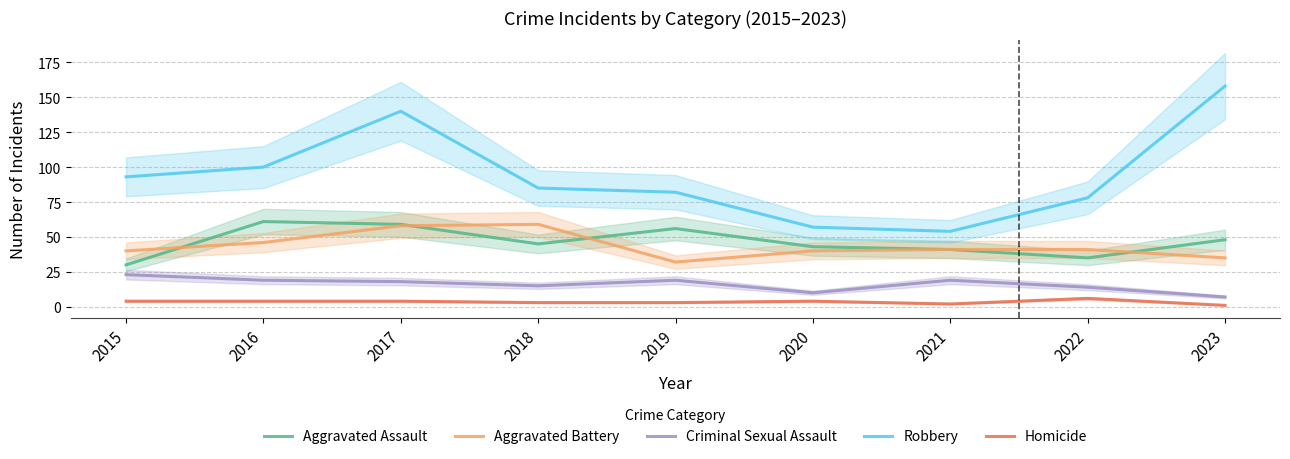

Reading right to left, extract all data points from this chart.

Aggravated Assault: 48	35	41	43	56	45	59	61	30
Aggravated Battery: 35	41	41	40	32	59	58	46	40
Criminal Sexual Assault: 7	14	19	10	19	15	18	19	23
Robbery: 158	78	54	57	82	85	140	100	93
Homicide: 1	6	2	4	3	3	4	4	4